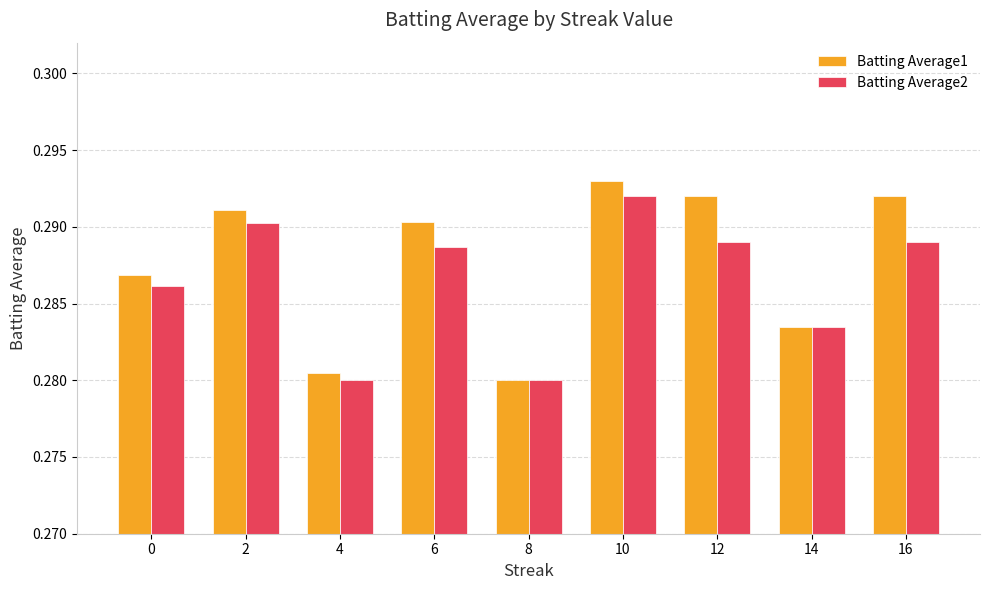

Are the bars horizontal?

No